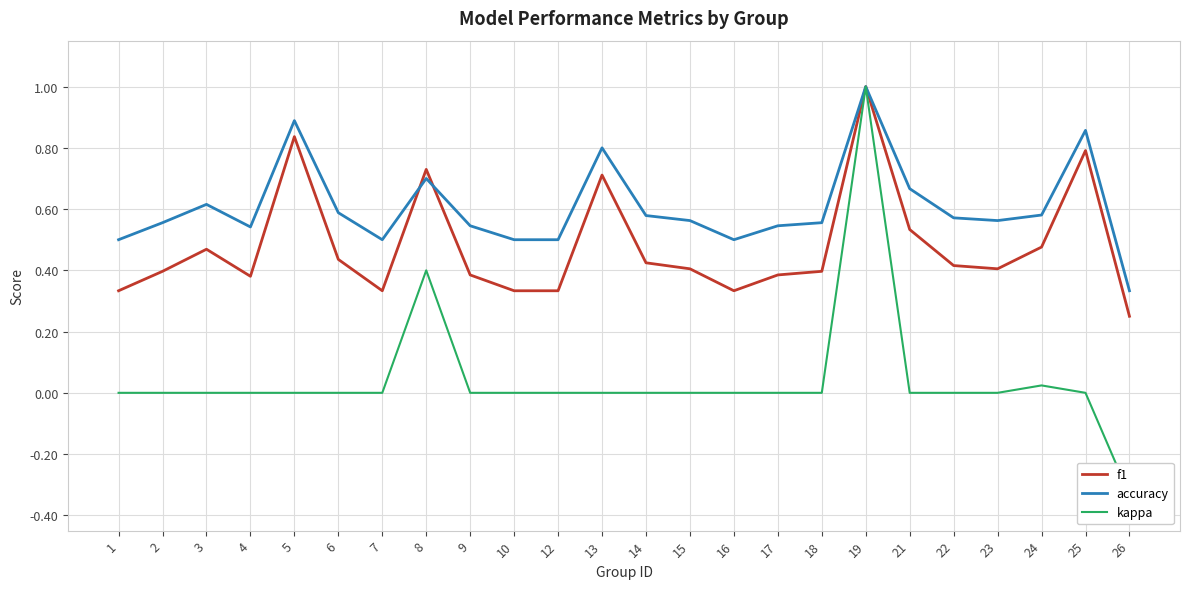

Is it true that kappa equals 0.0 at 15?

True